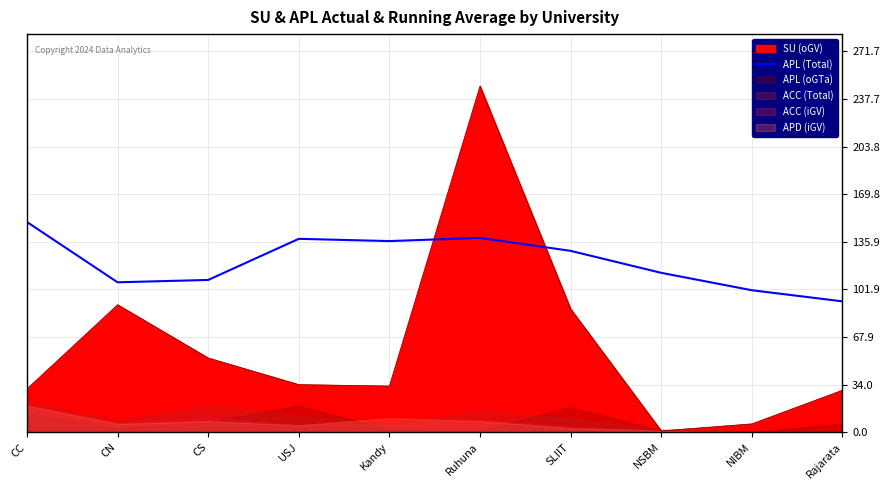

What position from the right is CS?

8